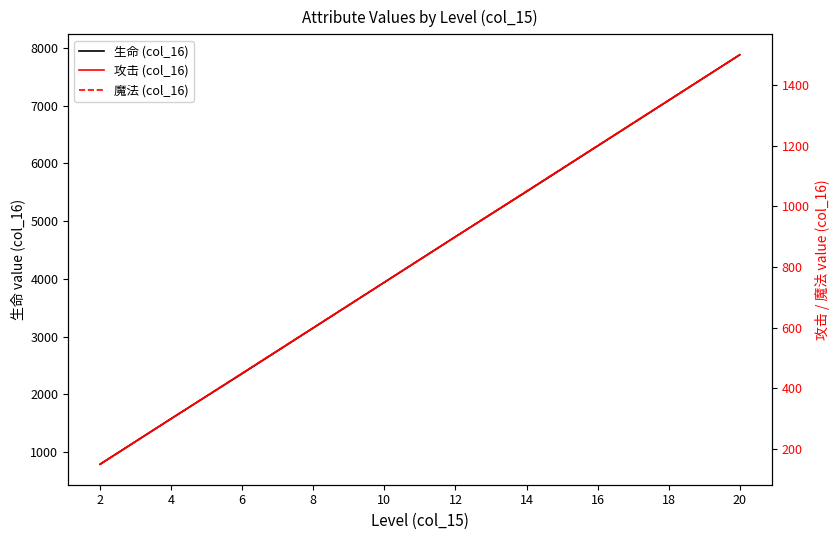

Which series has the largest total across all categories?

生命 (col_16)